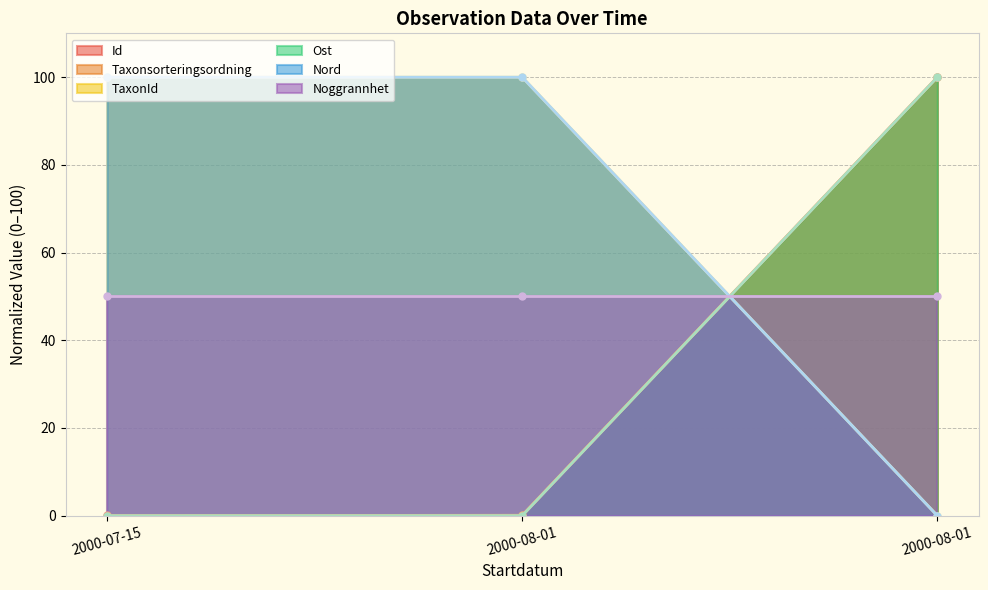

How many positive values does the TaxonId series have?

2